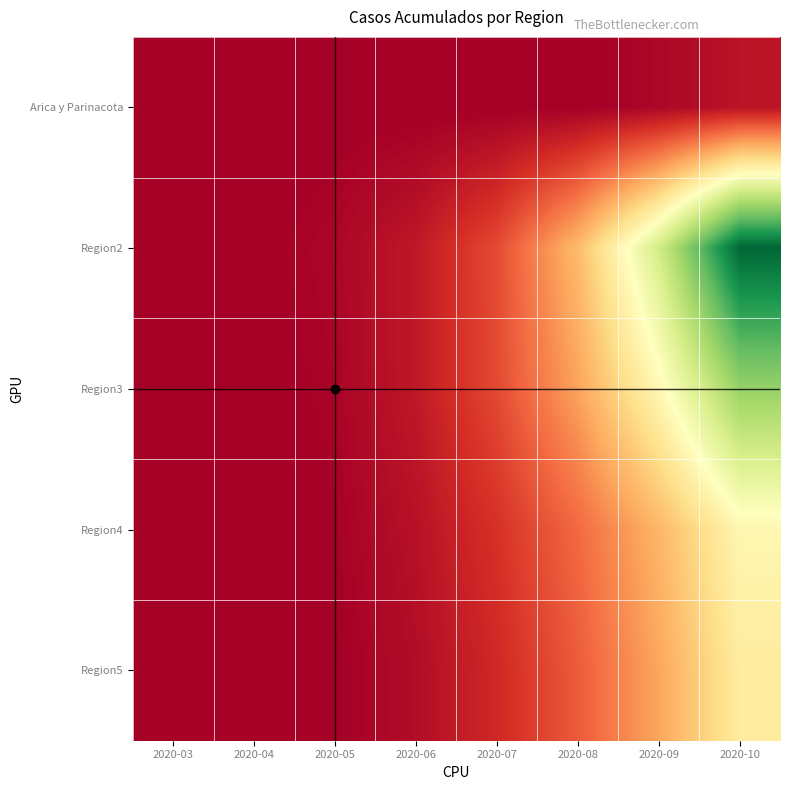

At which category is the sum across all series the highest?

2020-10